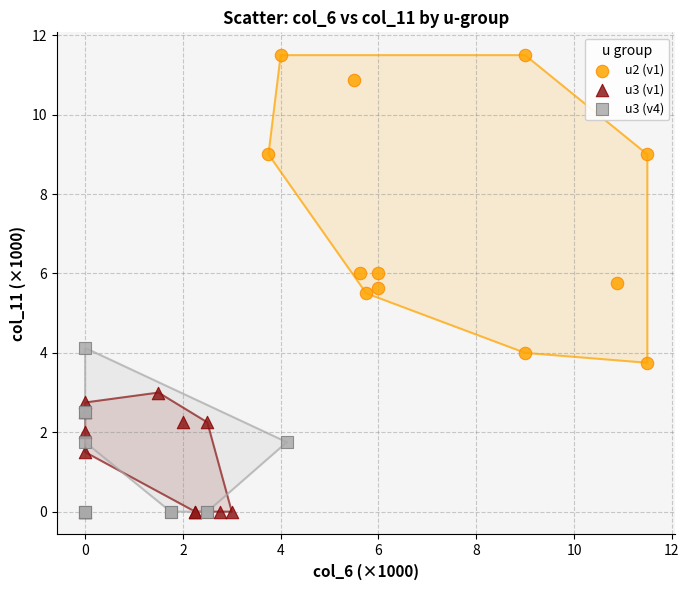

Which series has the widest spread of Y values?

u2 (v1)